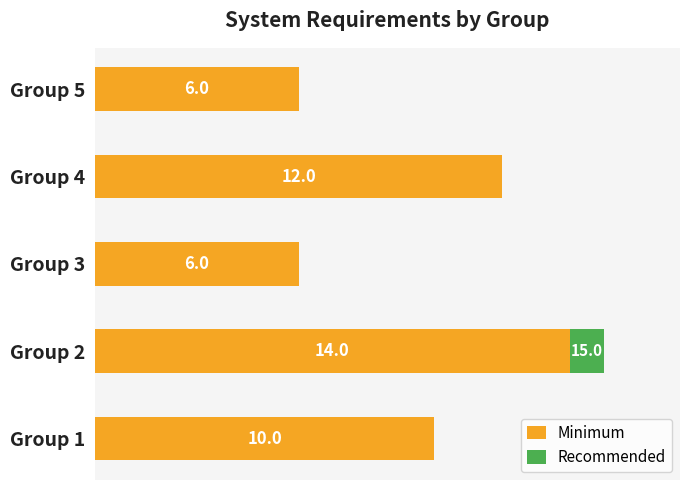

At which category is the sum across all series the highest?

Group 2